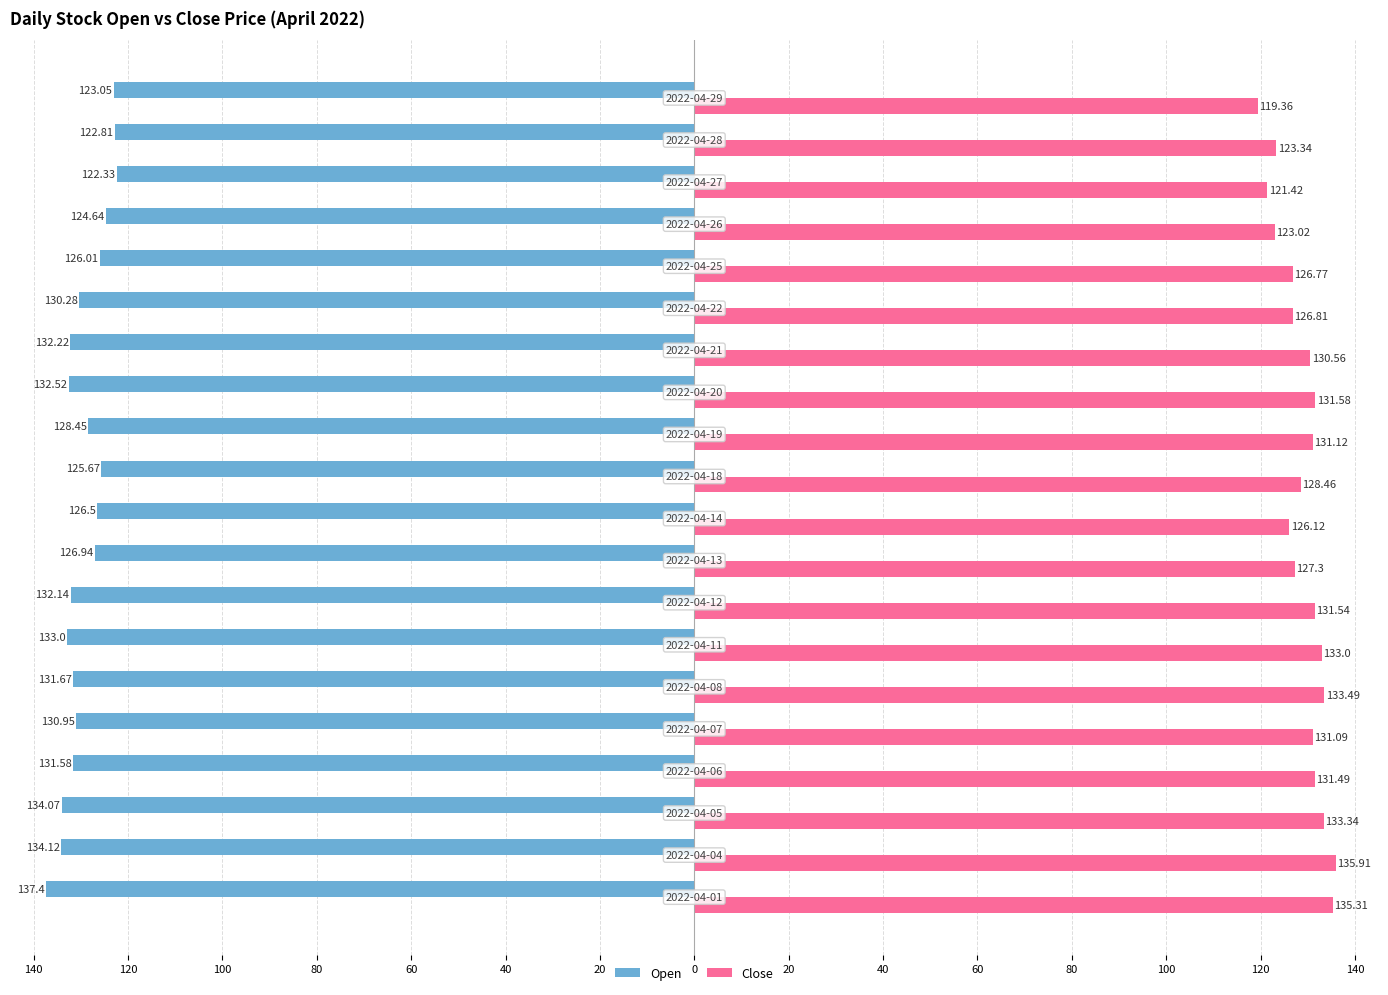

What are all the series names shown in the legend?

Open, Close